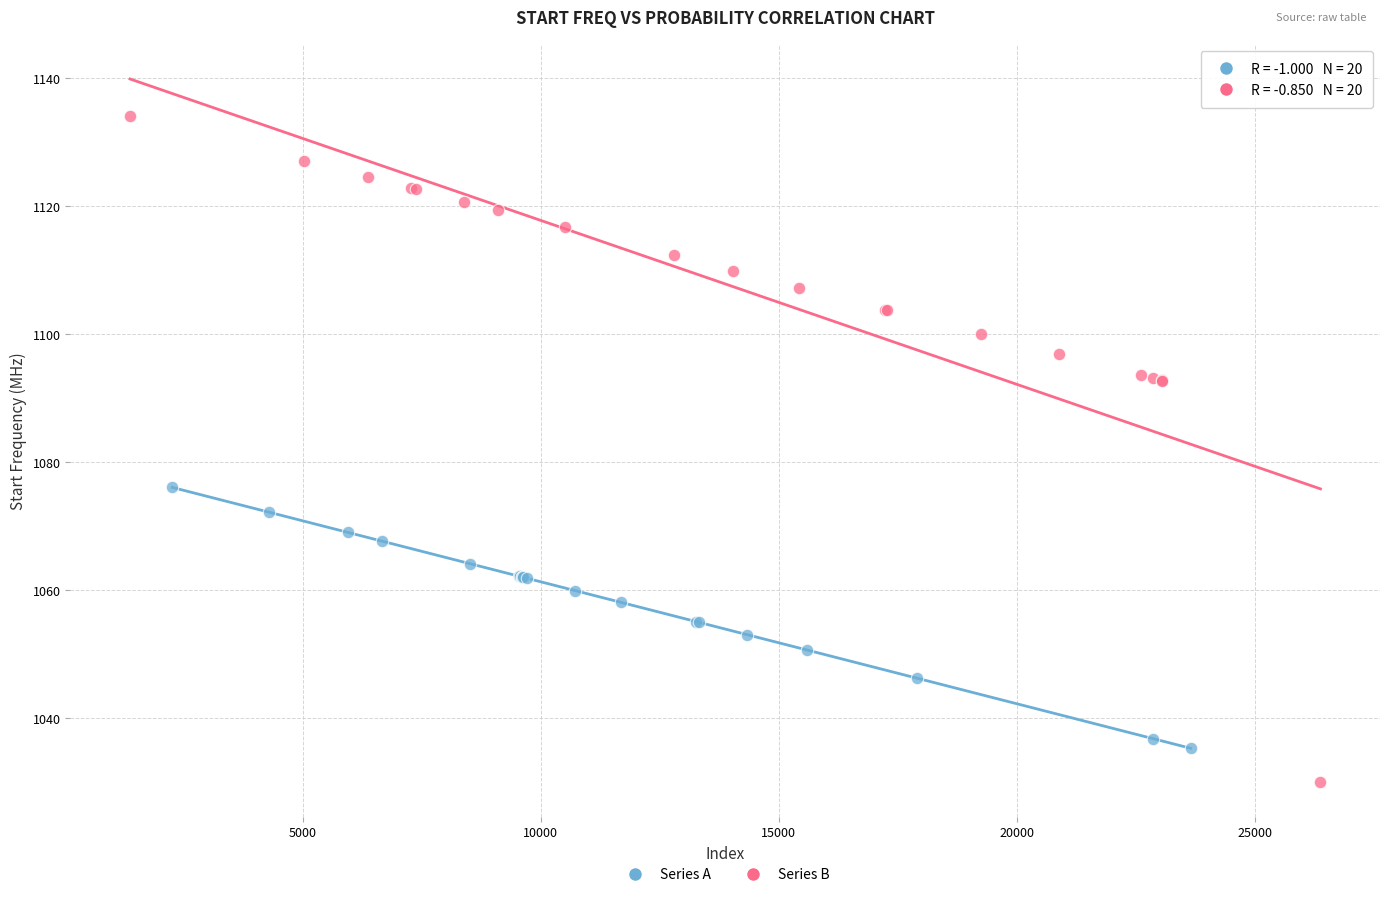

Which series reaches the minimum Y coordinate?

Series B